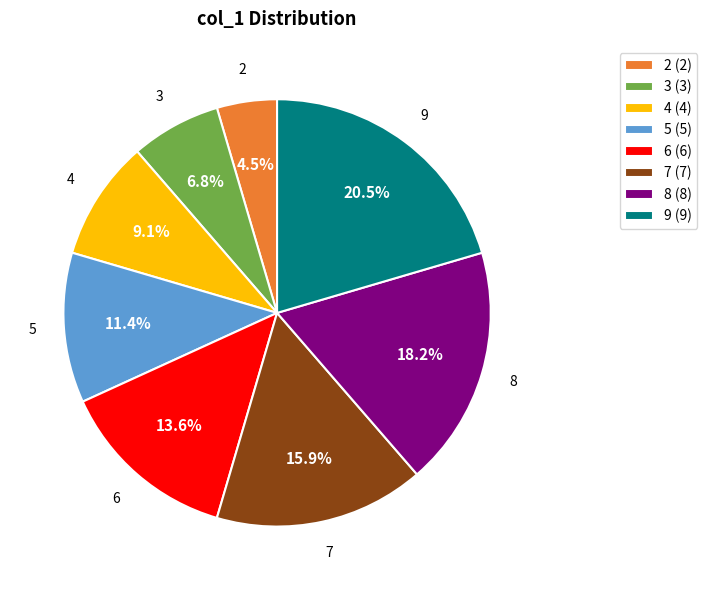

Rank the categories by value from lowest to highest.

2 (2), 3 (3), 4 (4), 5 (5), 6 (6), 7 (7), 8 (8), 9 (9)